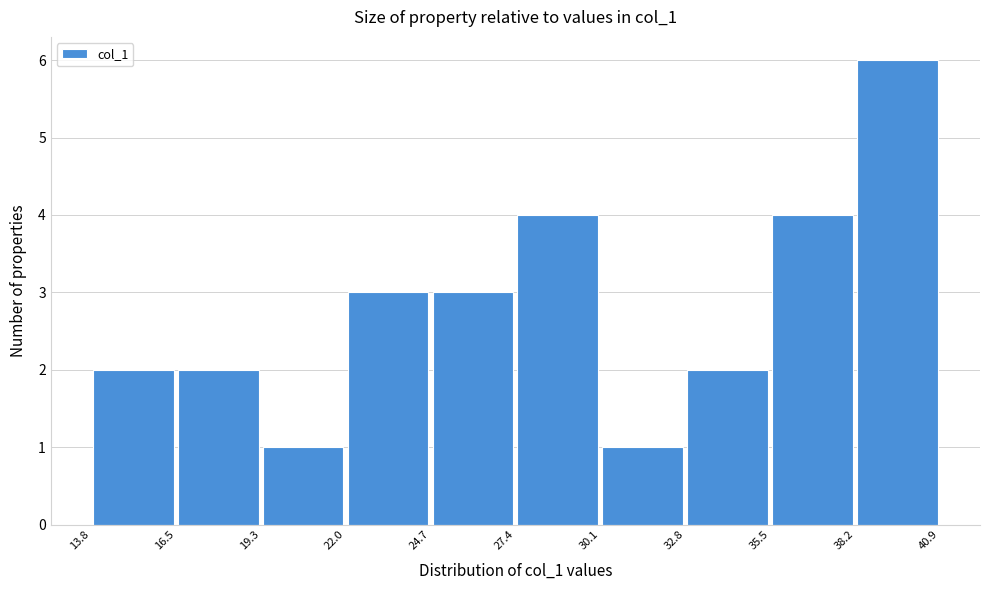

Which range on the x-axis has the tallest bar?

38.2 to 40.9